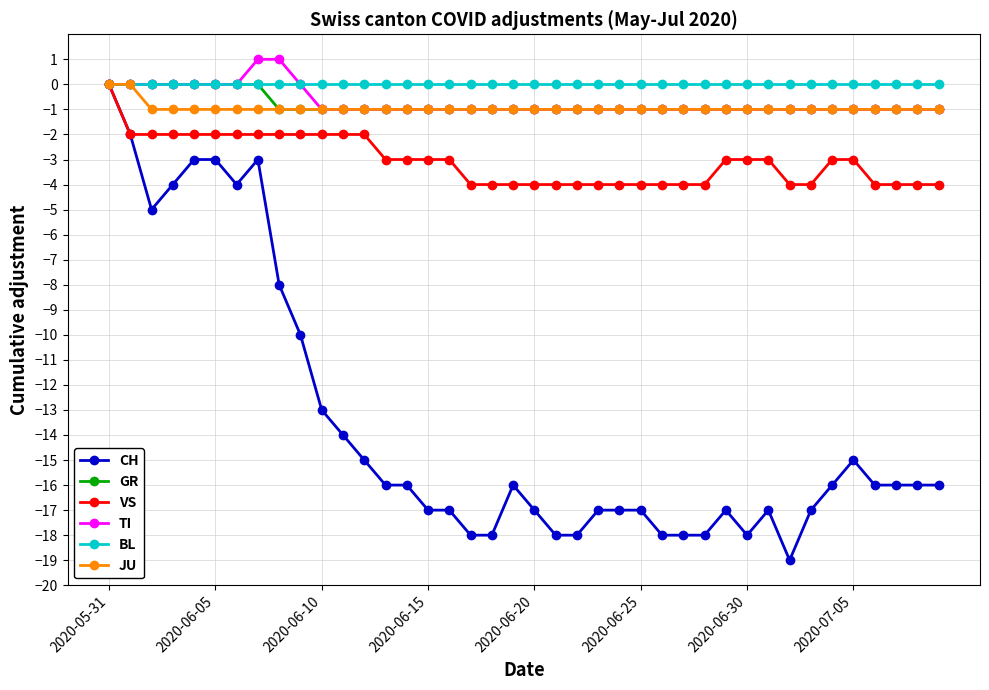

Which series has the largest range (max minus min)?

CH